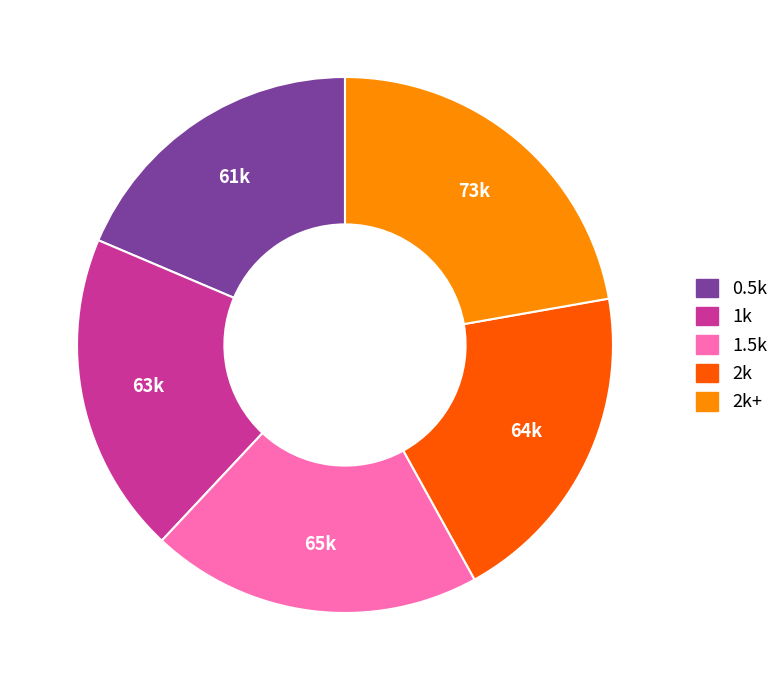

Approximately how many times larger is the value at 2k+ compared to 2k?

1.1